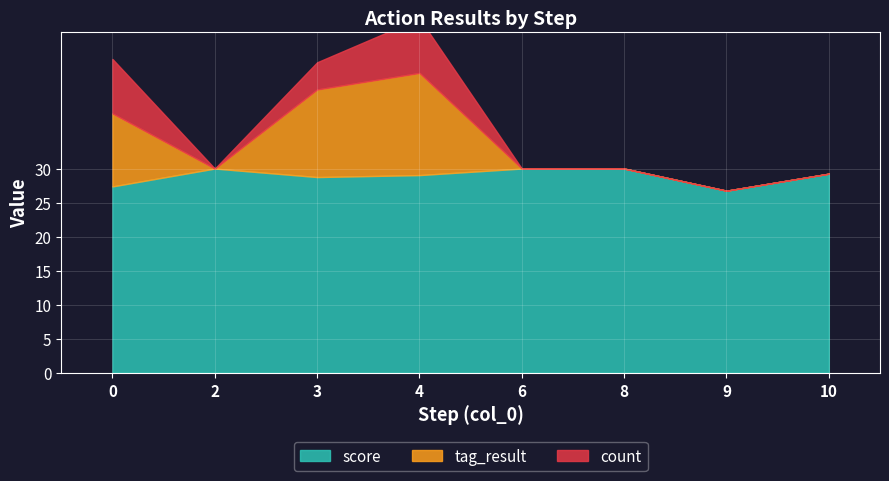

Which series has the widest spread of Y values?

tag_result